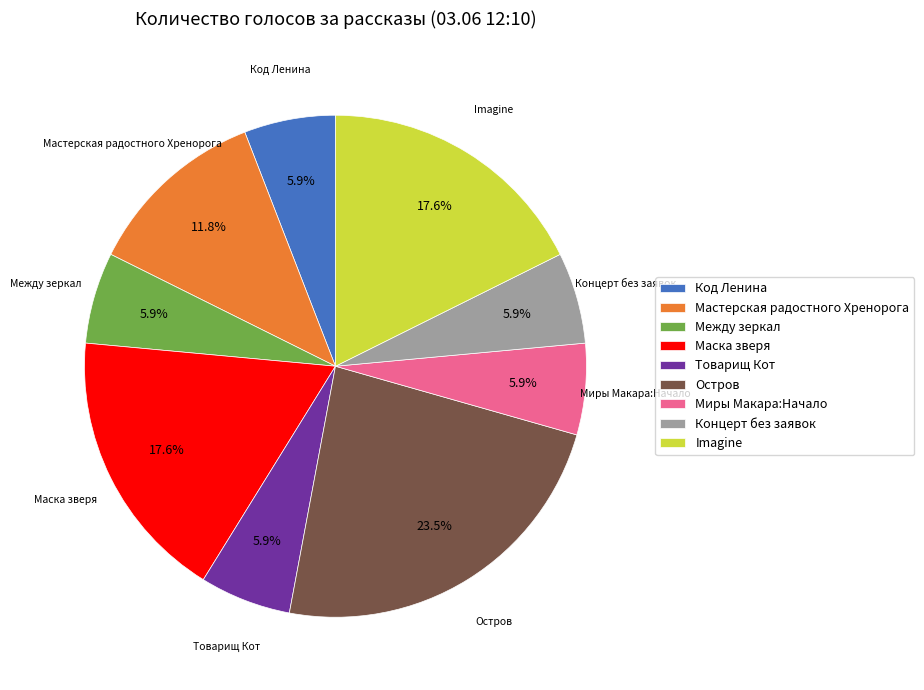

What percentage do Код Ленина and Маска зверя together represent?

23.5%